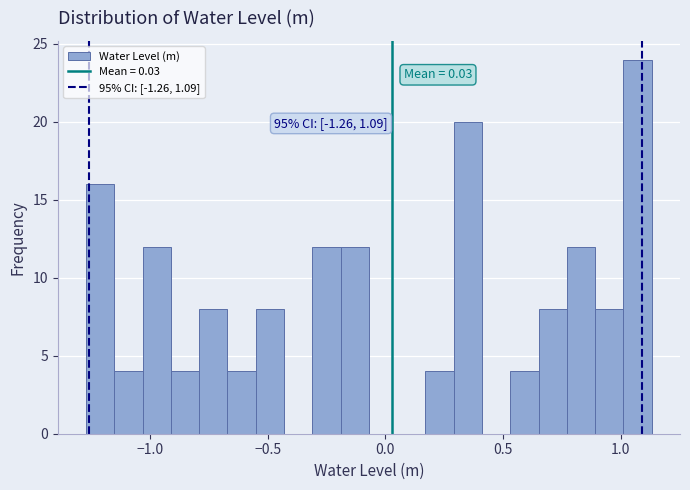

Read against the x-axis, roughly where is the centre of the tallest bar?

1.05